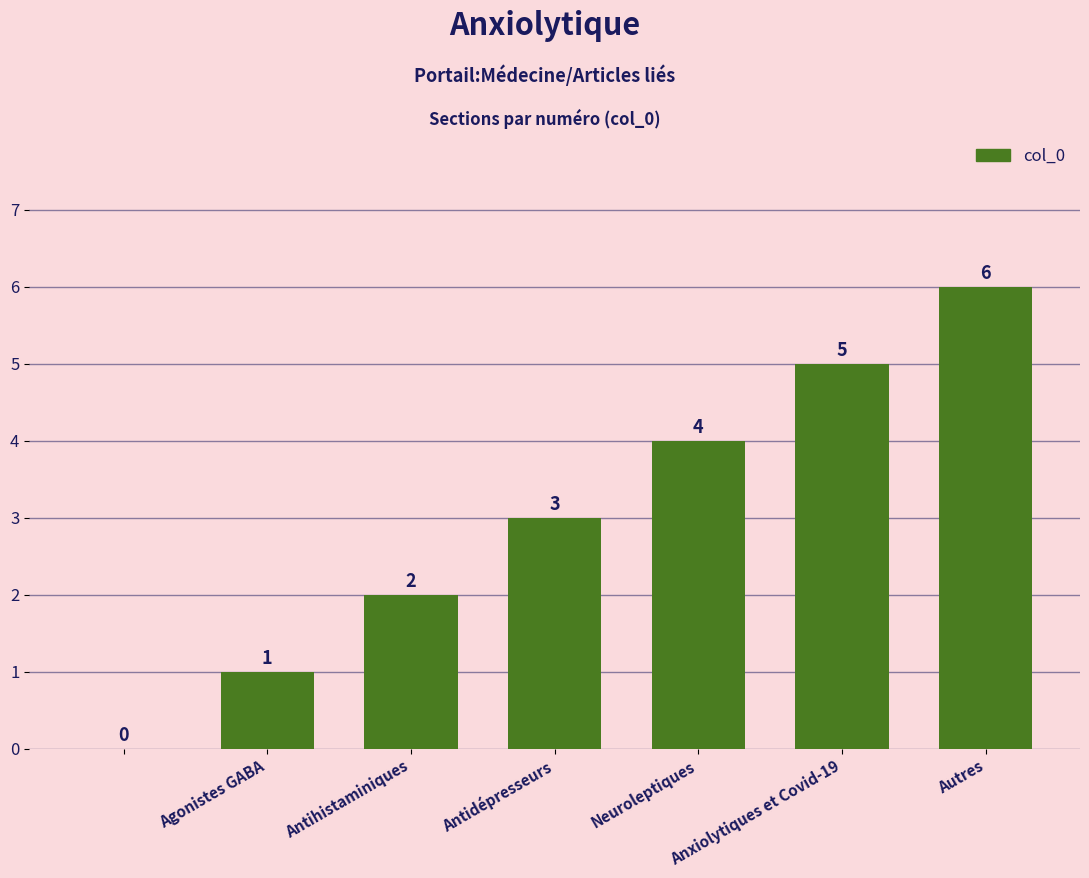

Count the number of data series in this chart.

1